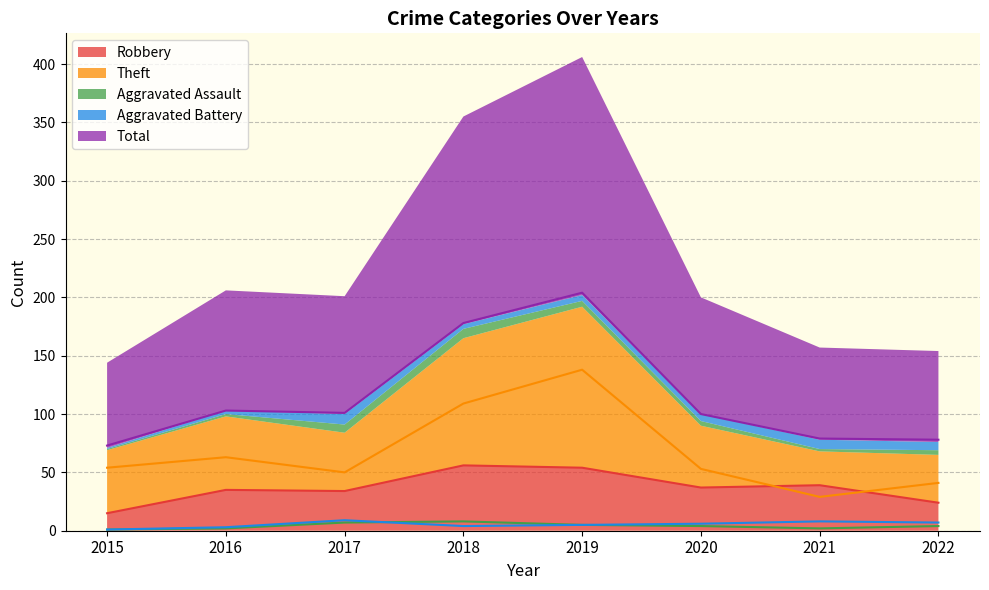

What is the smallest value displayed?

1